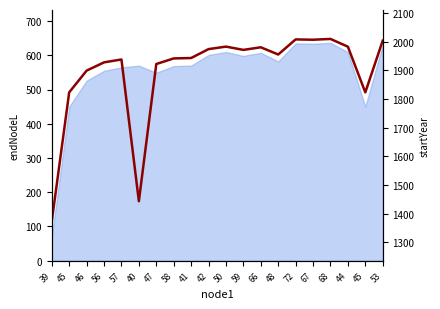

Rank the categories by value from lowest to highest.

39, 40, 45, 45, 46, 47, 56, 57, 58, 41, 48, 59, 42, 66, 44, 50, 53, 67, 72, 68